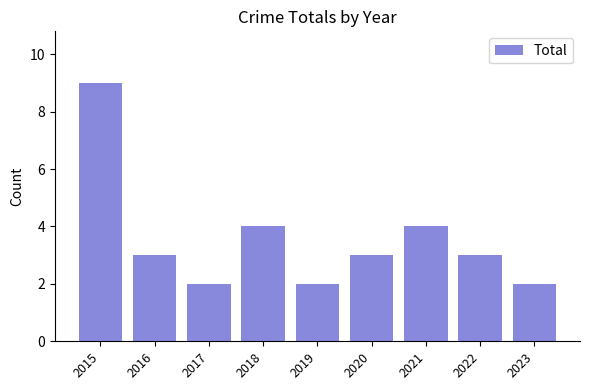

What is the smallest value displayed?

2